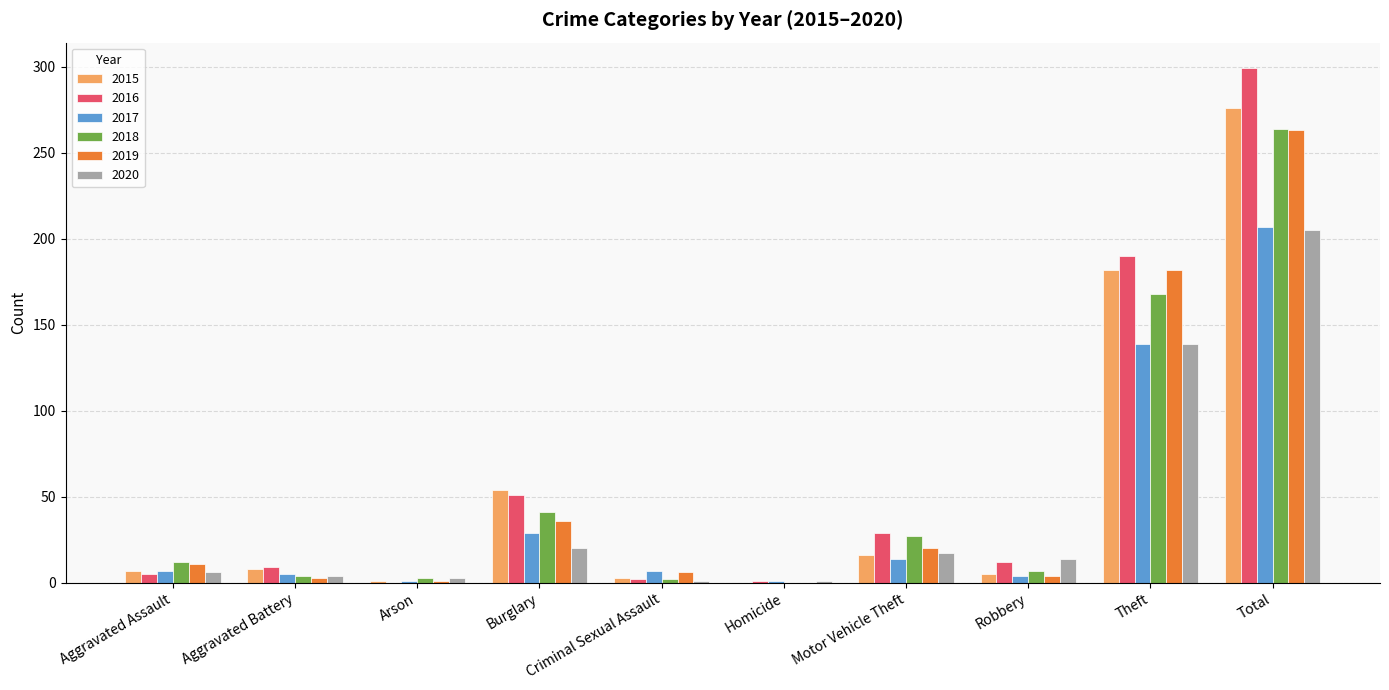

Where does the 2016 series first go above 12?

Burglary